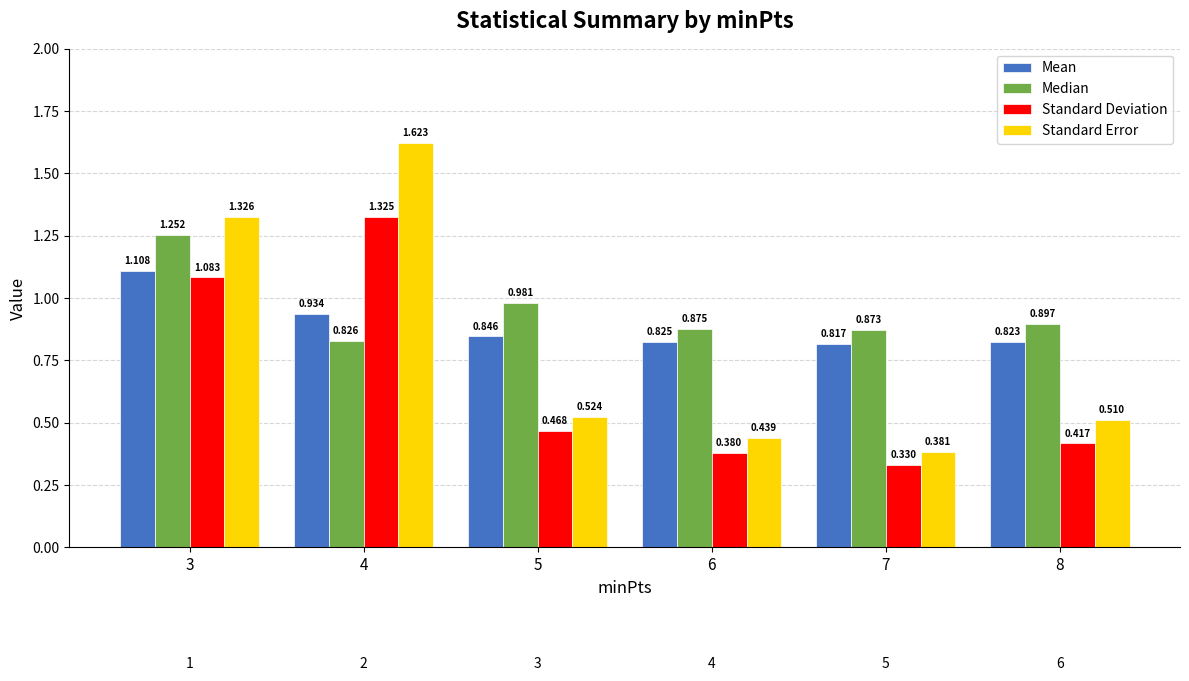

Between 3 and 4, which series saw the biggest shift?

Median